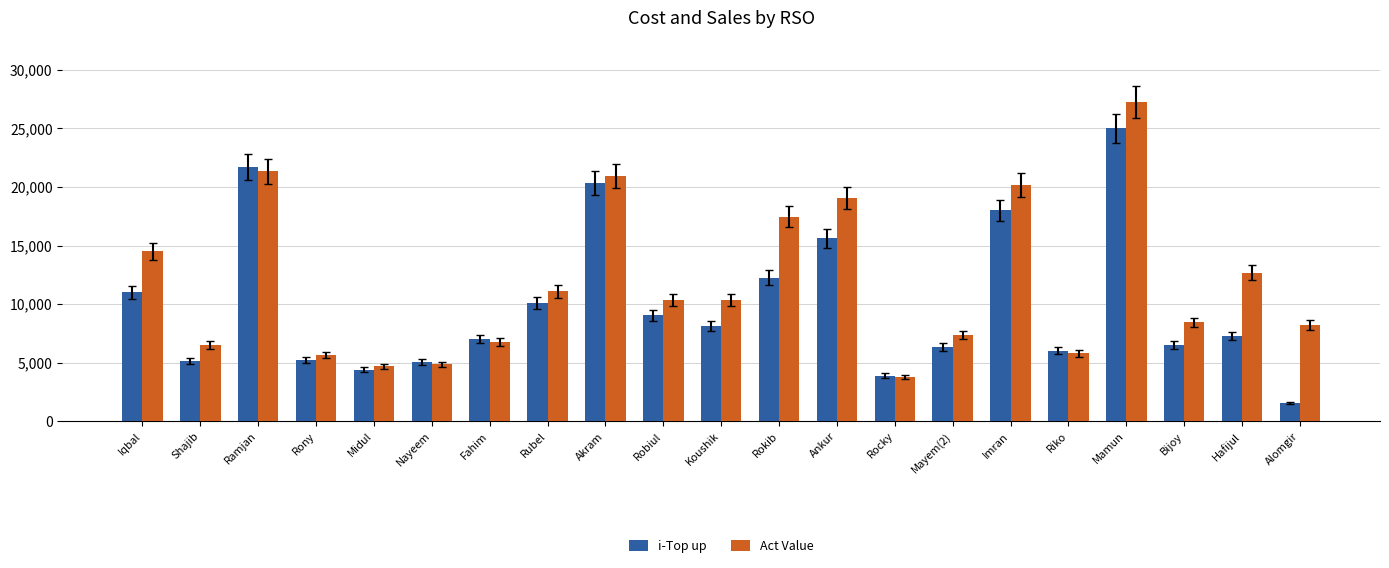

Rank the series by their average value, from highest to lowest.

Act Value, i-Top up